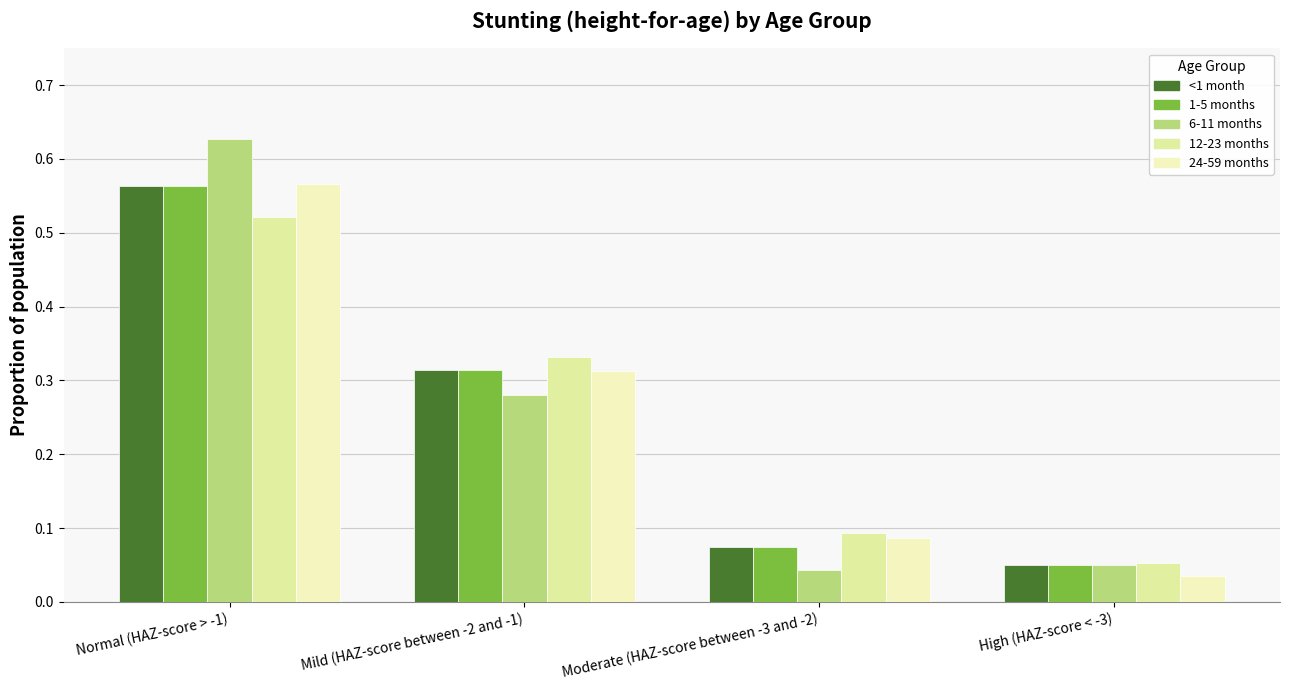

What are all the series names shown in the legend?

<1 month, 1-5 months, 6-11 months, 12-23 months, 24-59 months